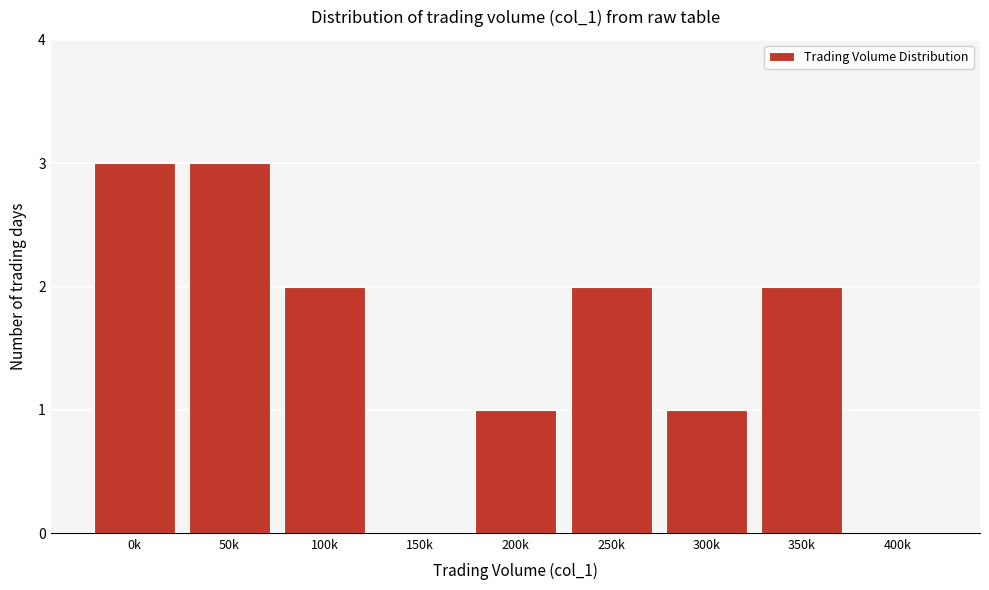

Reading left to right, transcribe all the data shown in this chart.

0k=3	50k=3	100k=2	150k=0	200k=1	250k=2	300k=1	350k=2	400k=0